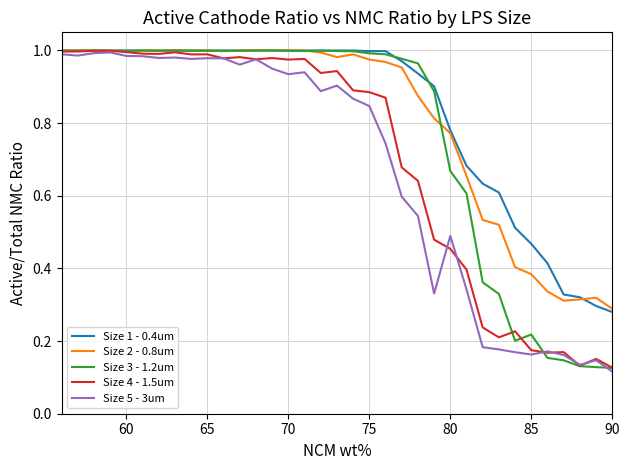

Does the chart display data point markers on the line(s)?

No